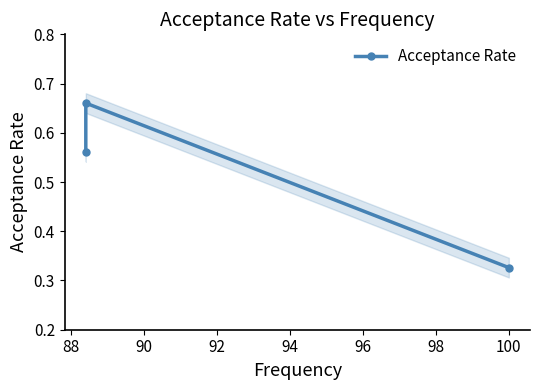

How many data points does each series have?

3